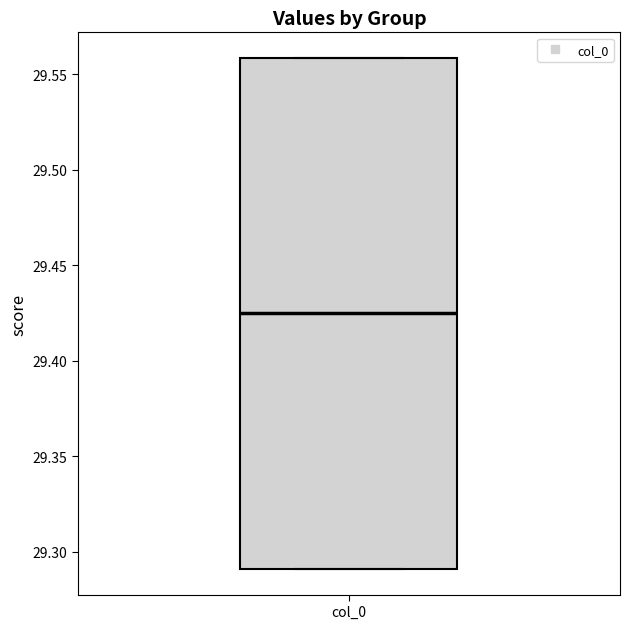

Transcribe this box plot: give where the median line is, the range the box spans, and where the two whiskers end, as read against the y-axis. The values are not printed on the chart, so give them approximately, as read against the axis.

median 29.425, box 29.290 to 29.560, whiskers 29.290 to 29.560